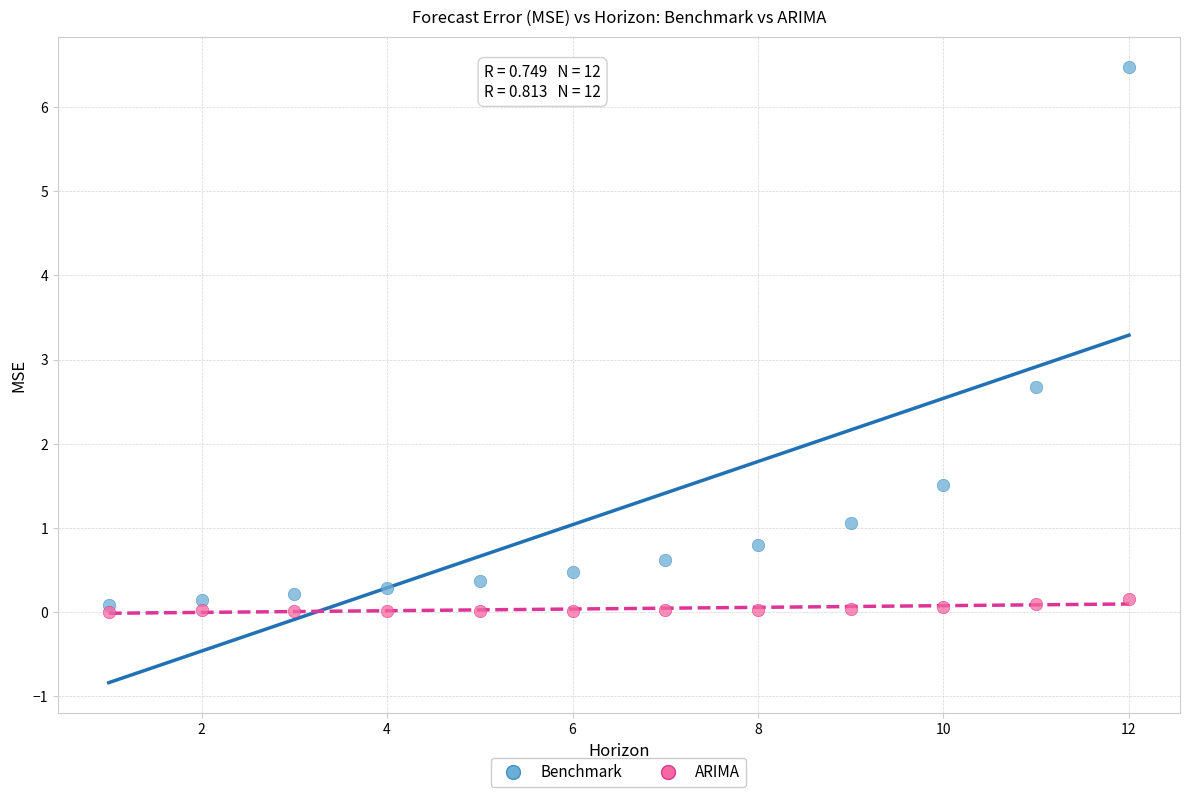

What are all the series names shown in the legend?

Benchmark, ARIMA